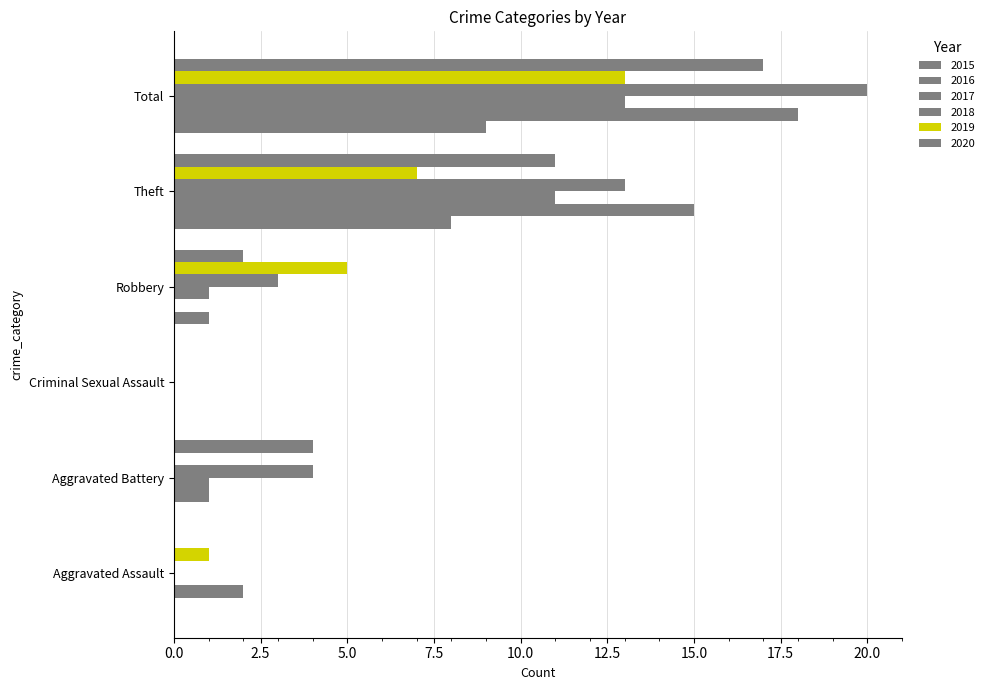

Count the number of data series in this chart.

6